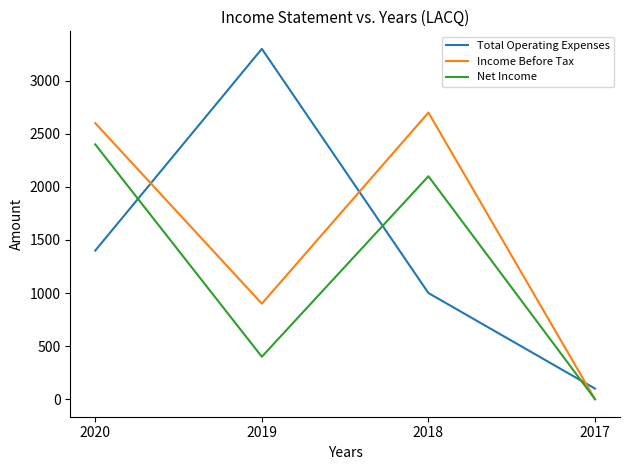

Count the number of data series in this chart.

3